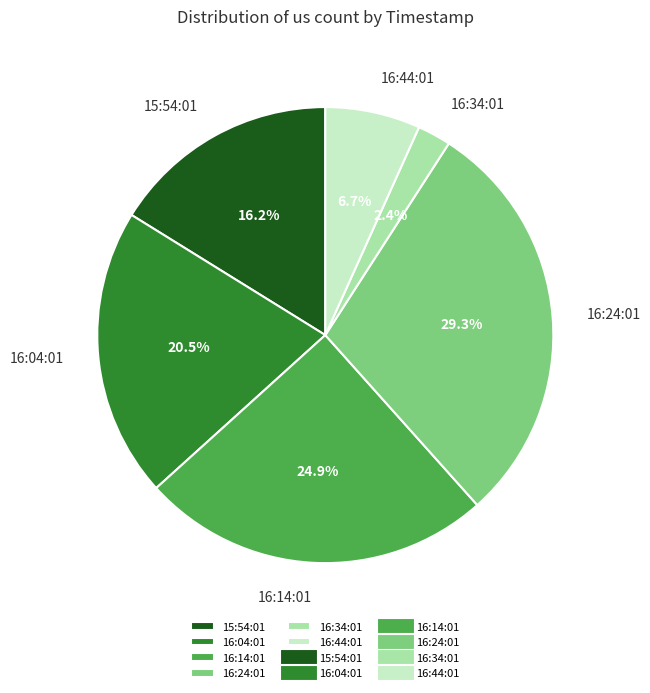

What is the largest slice in the pie chart?

16:24:01